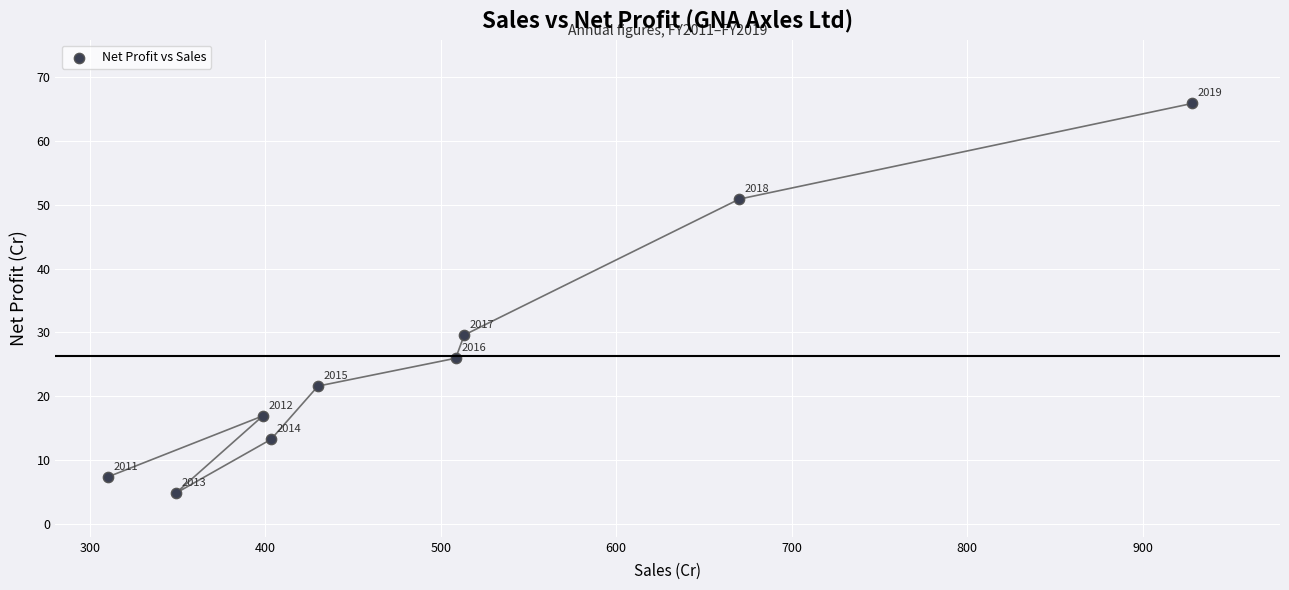

What Y value in the scatter plot is closest to 35?

29.6